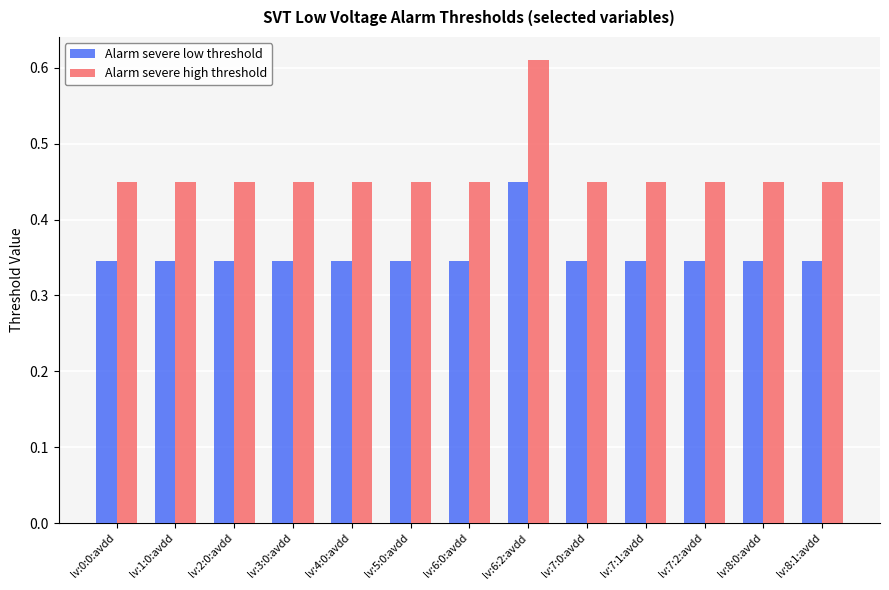

How many distinct data groups are displayed?

2